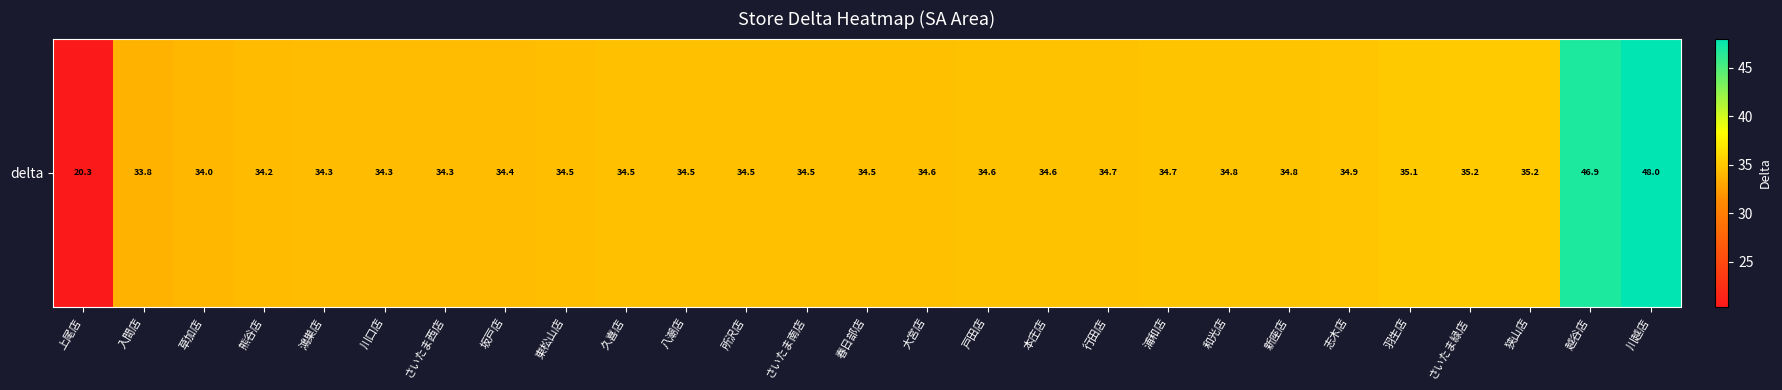

List the labels in order of value, largest first.

川越店, 越谷店, 狭山店, さいたま緑店, 羽生店, 志木店, 新座店, 和光店, 浦和店, 行田店, 本庄店, 戸田店, 大宮店, 春日部店, さいたま南店, 所沢店, 八潮店, 久喜店, 東松山店, 坂戸店, さいたま西店, 川口店, 鴻巣店, 熊谷店, 草加店, 入間店, 上尾店